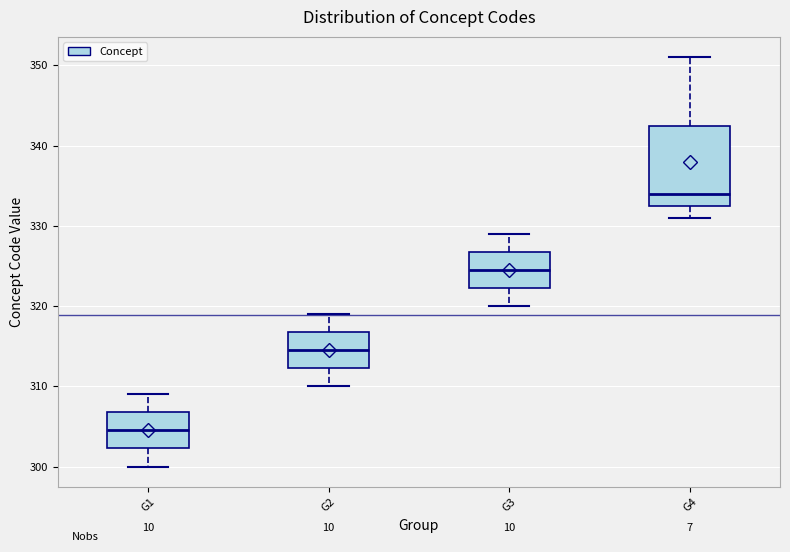

Reading left to right, read every box against the y-axis: the position of its median line, the range the box covers, and the ends of its whiskers. The values are not printed on the chart, so give them approximately, as read against the axis.

G1: median 305, box 302 to 307, whiskers 300 to 309
G2: median 315, box 312 to 317, whiskers 310 to 319
G3: median 325, box 322 to 327, whiskers 320 to 329
G4: median 334, box 333 to 343, whiskers 331 to 351